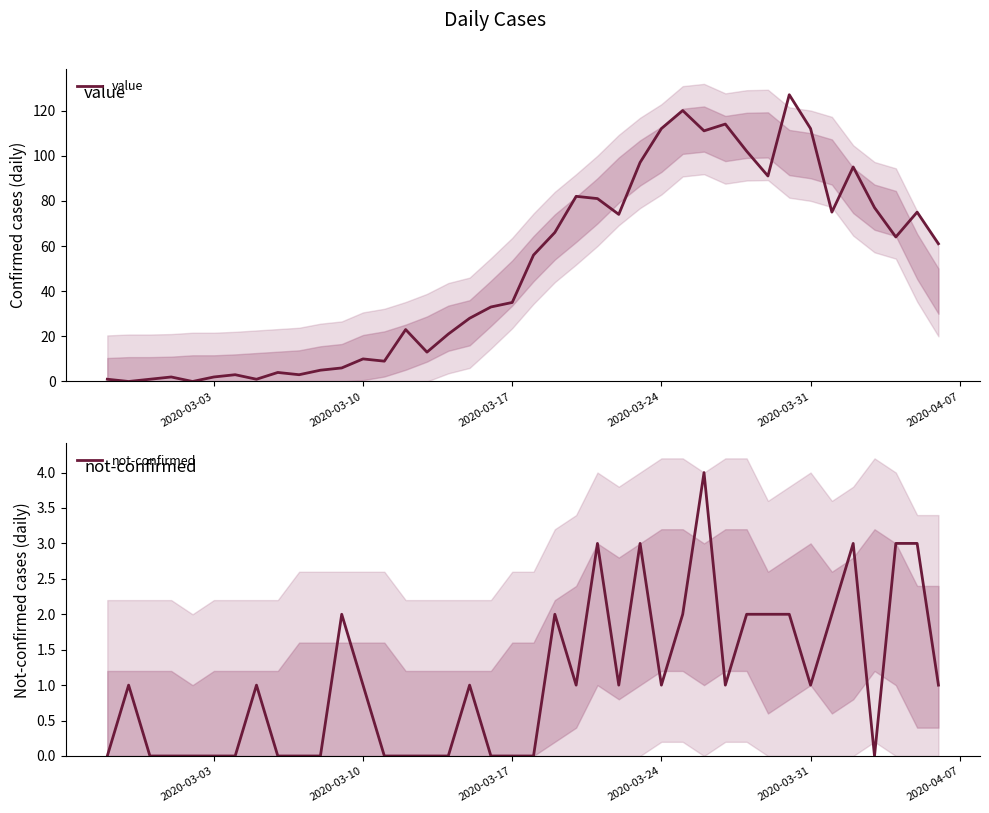

Which series has the largest total across all categories?

value